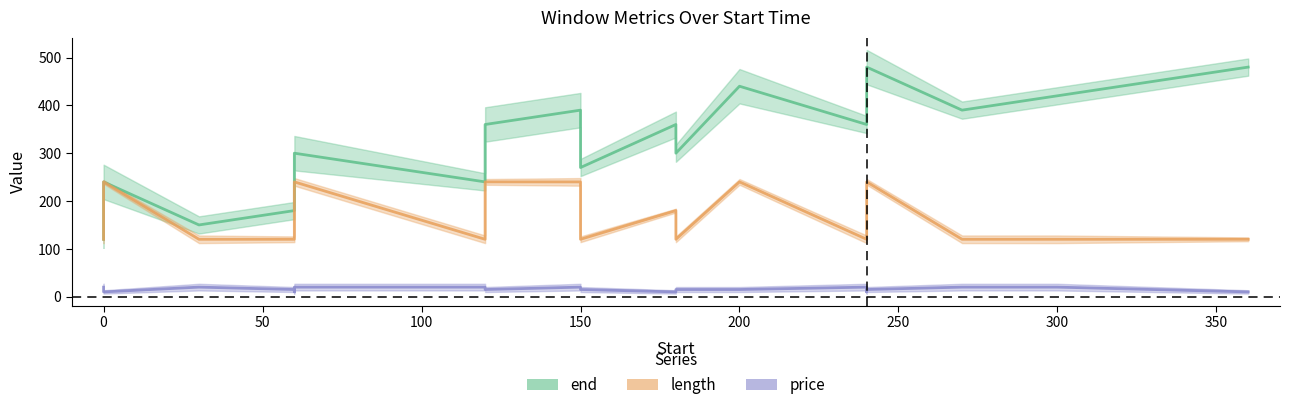

What value does the length series have at 100, to the nearest 10?

120